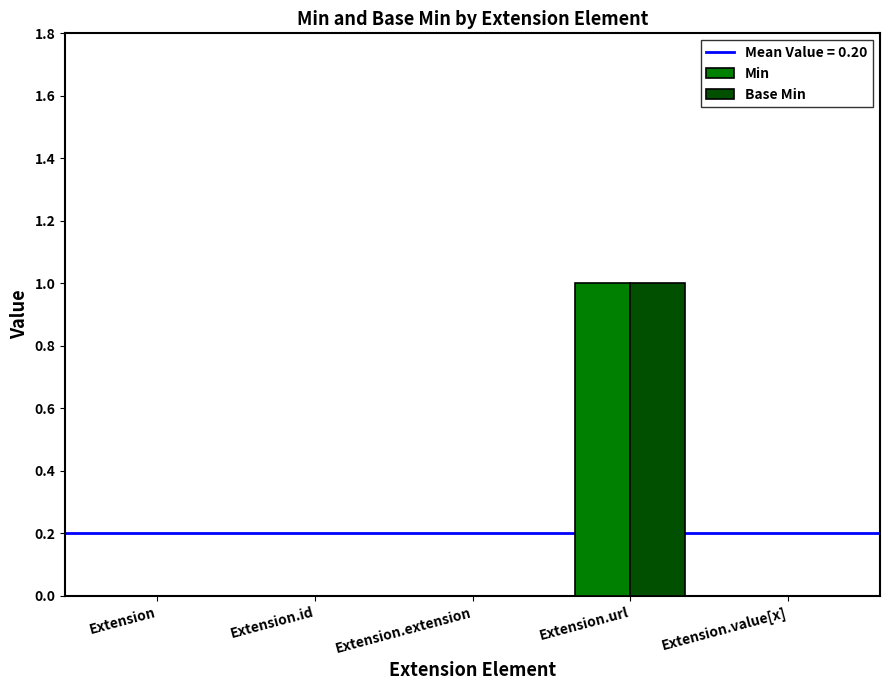

Reading left to right, what are all the values shown in this chart?

Min: 0	0	0	1	0
Base Min: 0	0	0	1	0